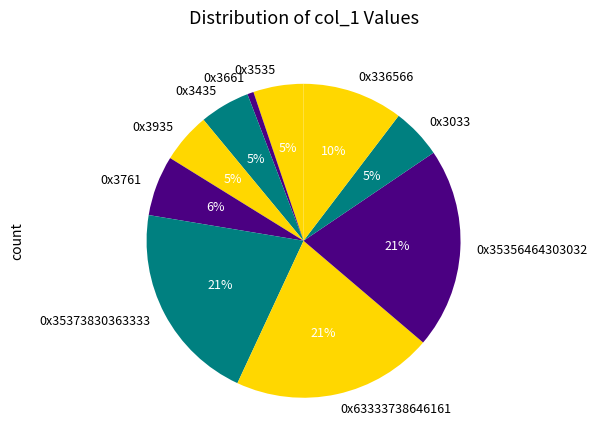

Is there a majority slice in this chart?

No